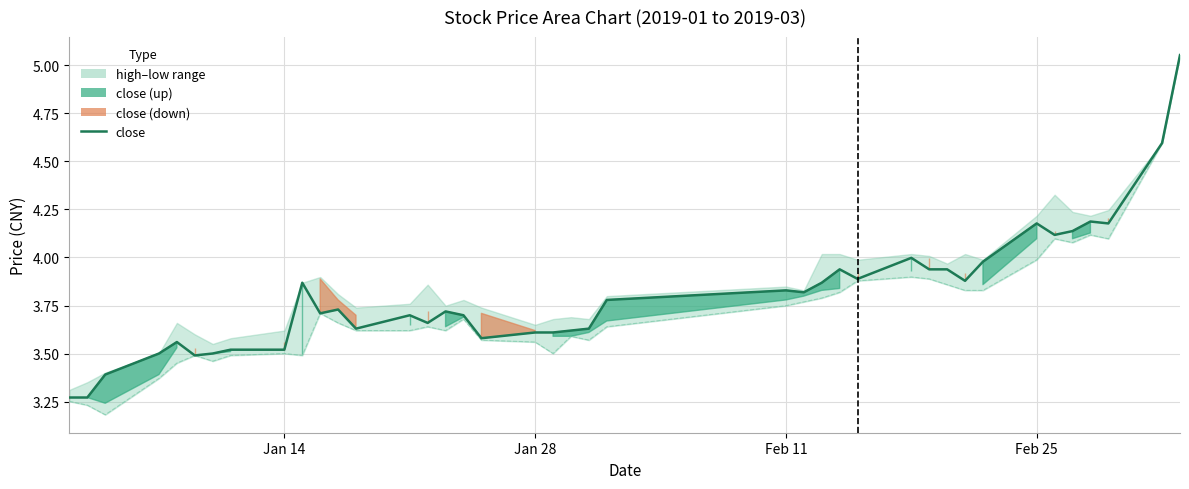

What is the minimum value shown in the chart?

3.3